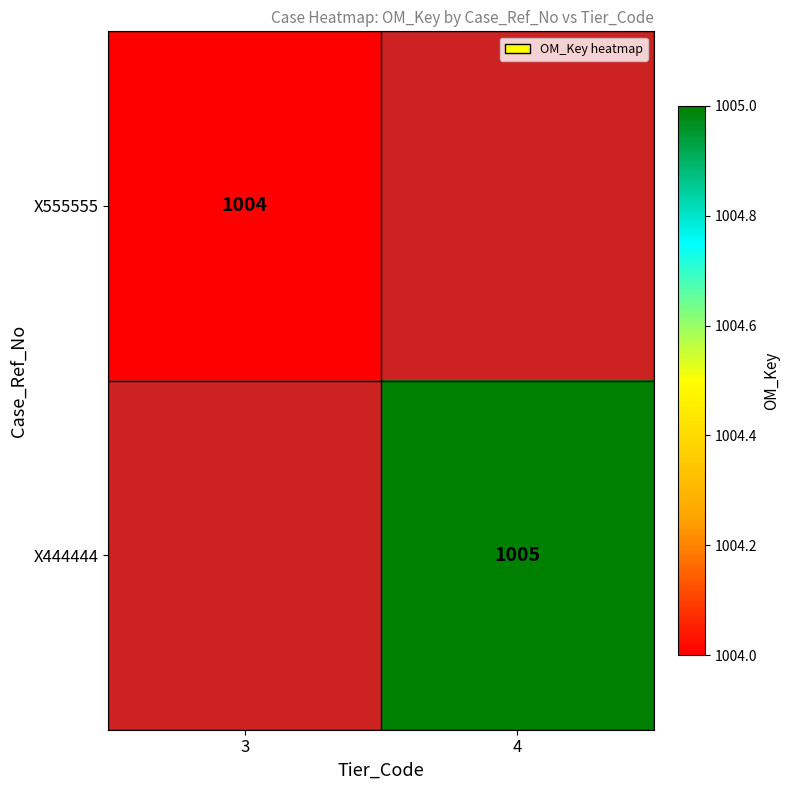

Is it true that X555555 equals 1004 at 3?

True